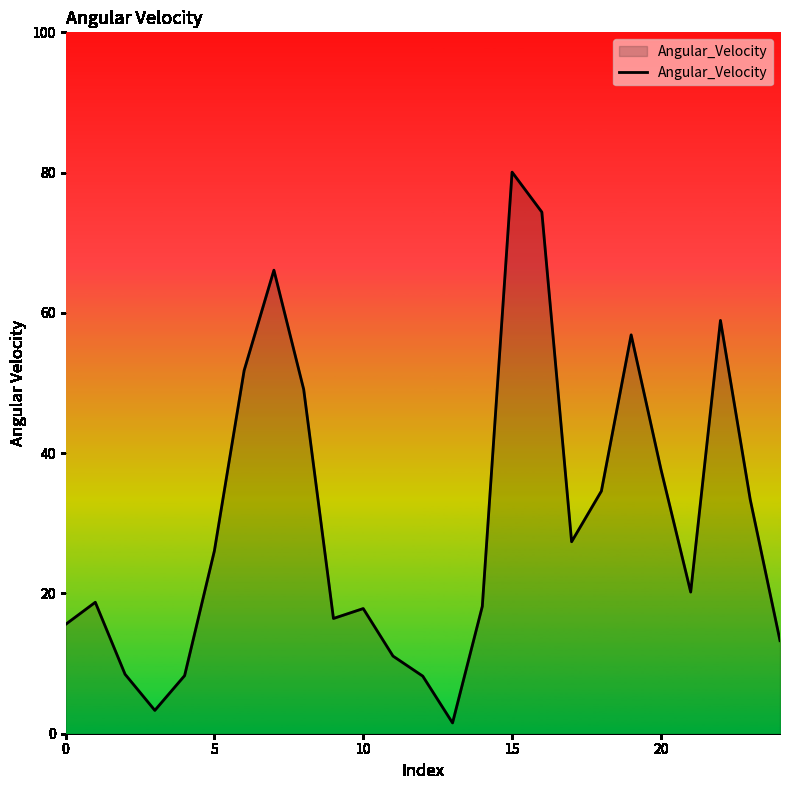

Does the chart display data point markers on the line(s)?

No